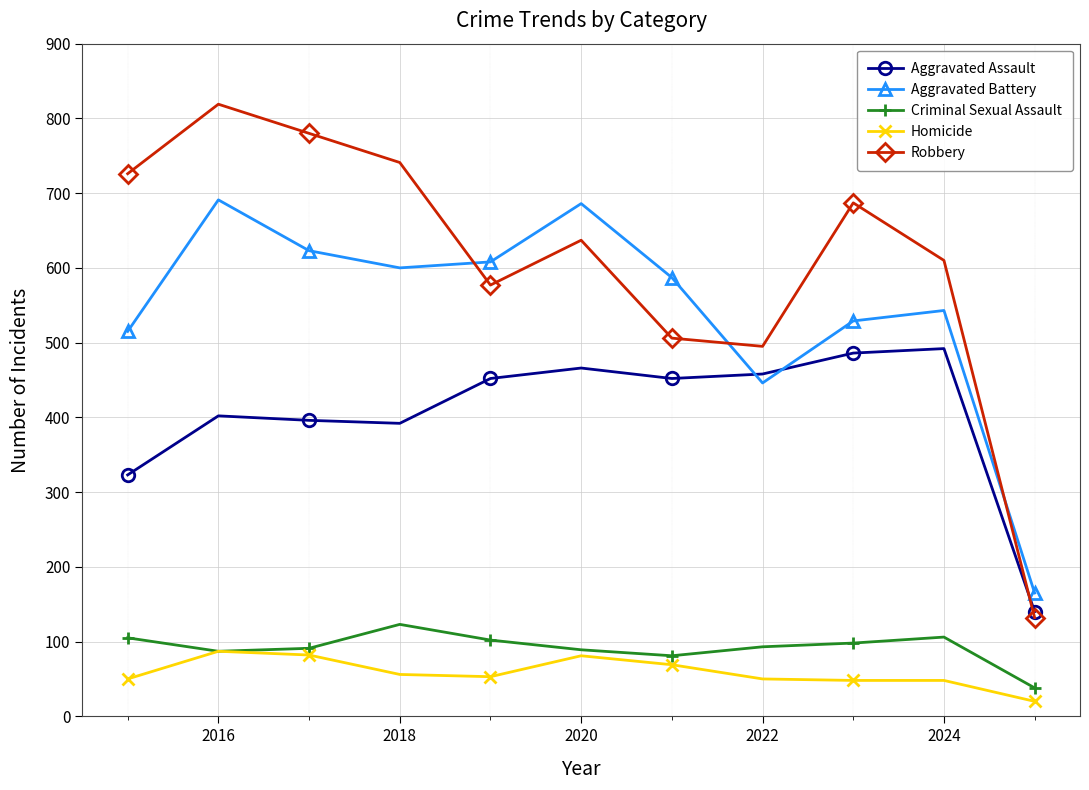

True or false: Criminal Sexual Assault and Aggravated Assault intersect in this chart.

False